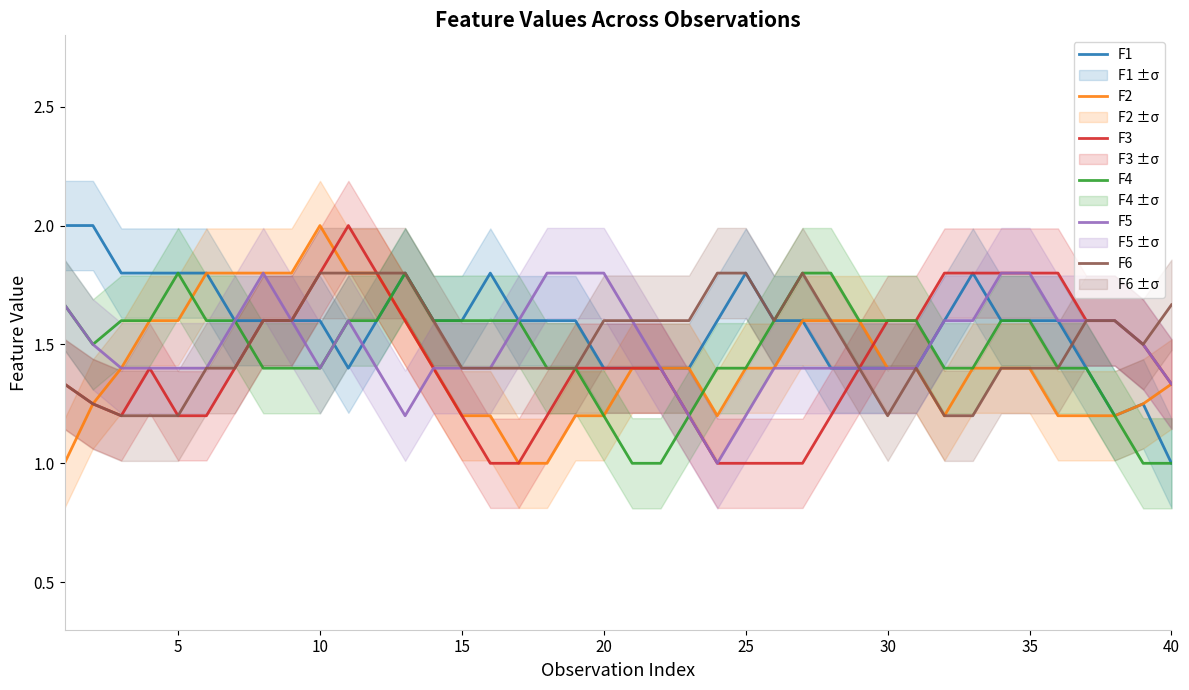

Is it true that F5 equals 1.2 at 35?

False